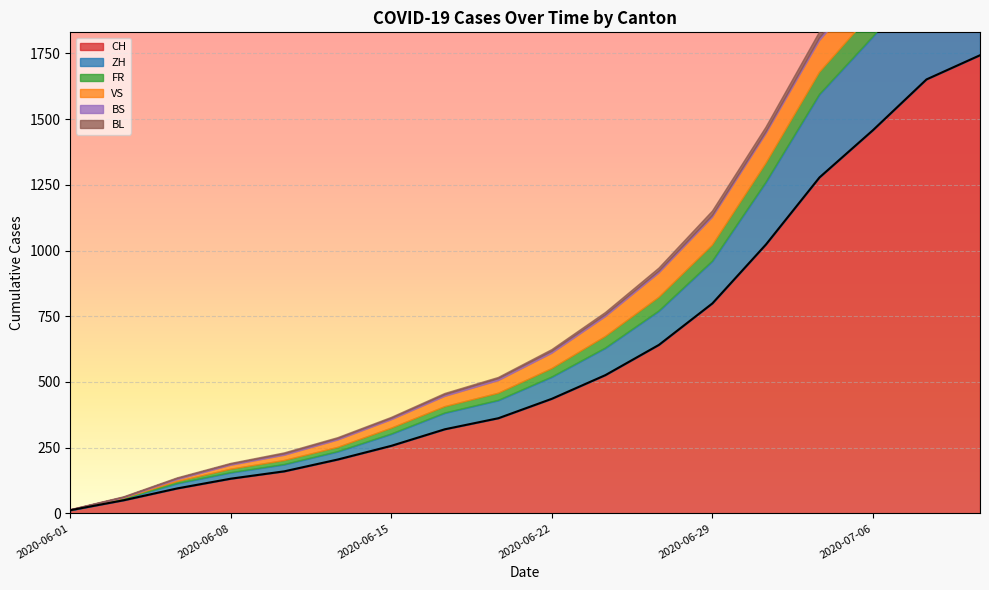

Rank the series by their maximum value, from highest to lowest.

CH, ZH, VS, FR, BL, BS